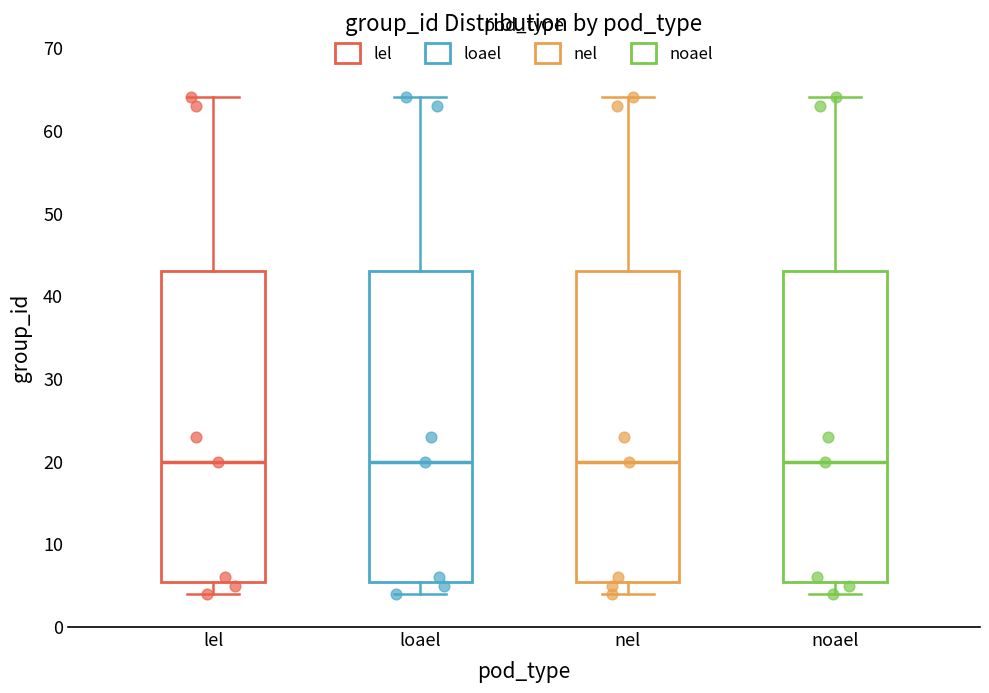

Reading left to right, transcribe this box plot: for each box, give where its median line is, the range the box spans, and where its two whiskers end, as read against the y-axis. The values are not printed on the chart, so give them approximately, as read against the axis.

lel: median 20, box 6 to 43, whiskers 4 to 64
loael: median 20, box 6 to 43, whiskers 4 to 64
nel: median 20, box 6 to 43, whiskers 4 to 64
noael: median 20, box 6 to 43, whiskers 4 to 64